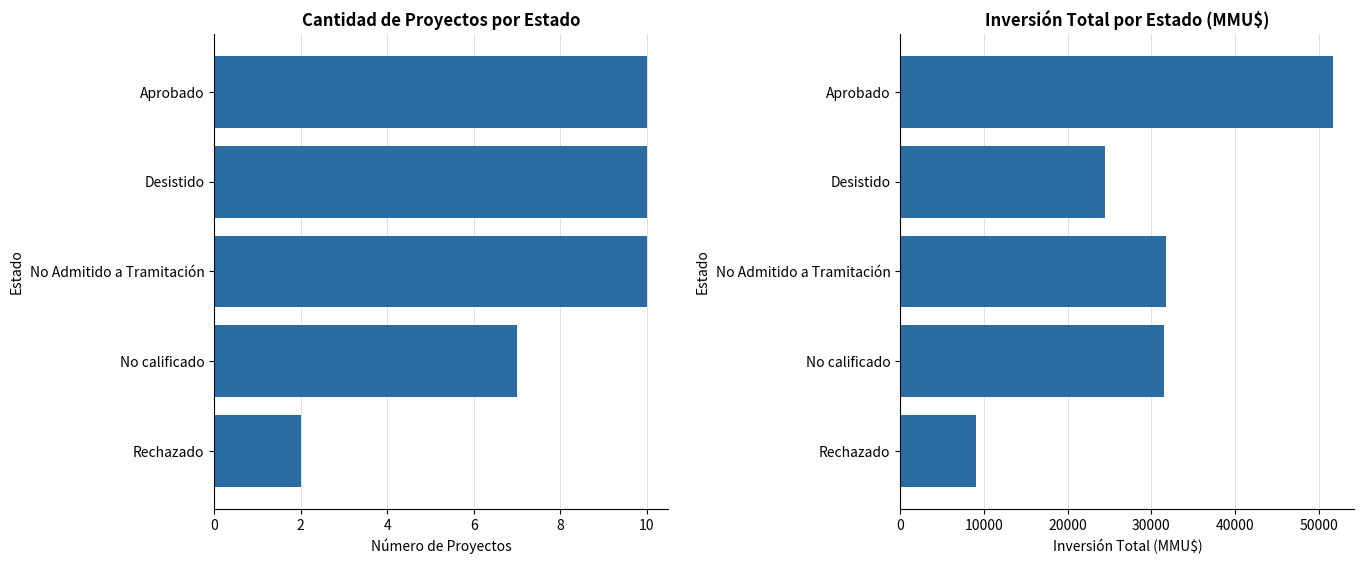

Reading right to left, what are all the values shown in this chart?

Número de Proyectos: 2	7	10	10	10
Inversión Total (MMU$): 9062	31470	31735	24457	51695